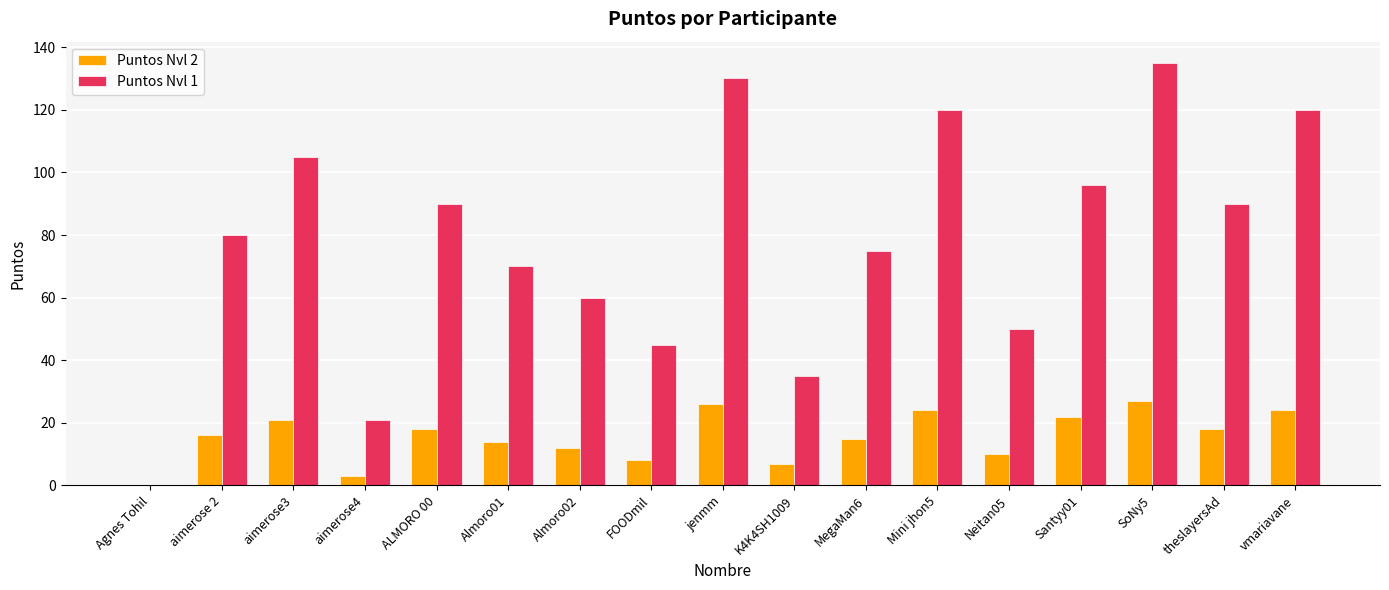

Is it true that Puntos Nvl 1 equals 122 at theslayersAd?

False